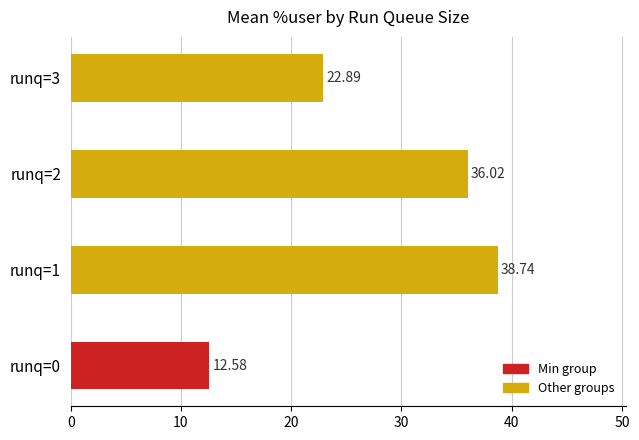

What is the sum of all values?

110.2